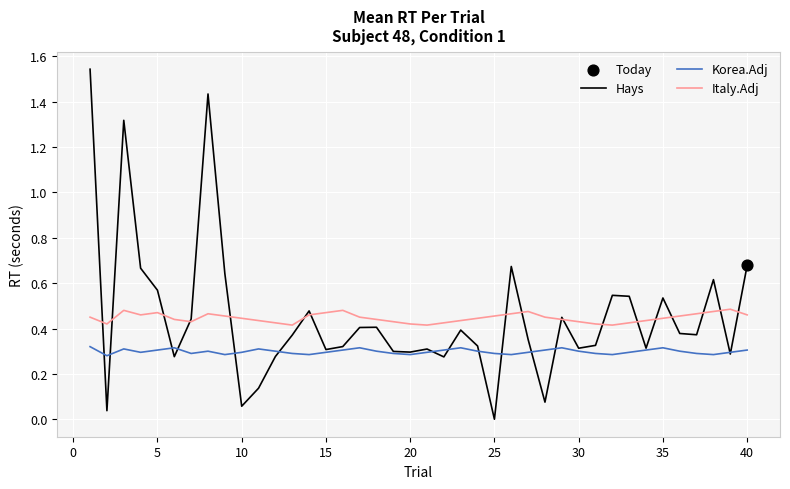

Rank the series by their maximum value, from highest to lowest.

Hays, Italy.Adj, Korea.Adj